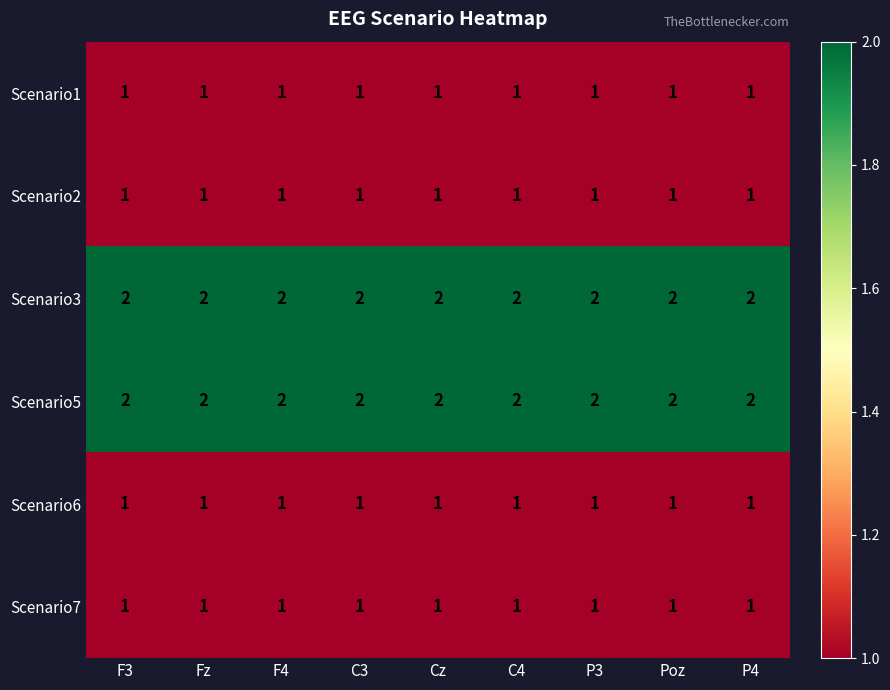

What is the sum of all Scenario3 values?

18